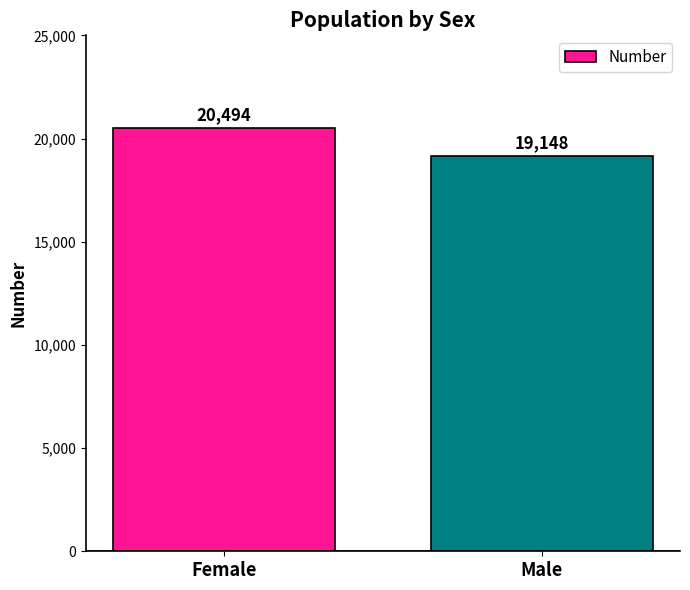

What is the approximate value at Male, to the nearest 10?

19150